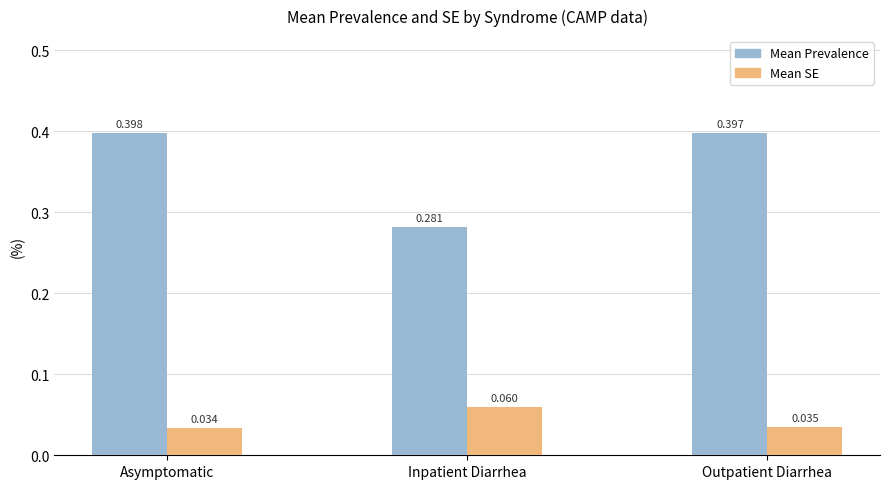

Which series has the largest total across all categories?

Mean Prevalence